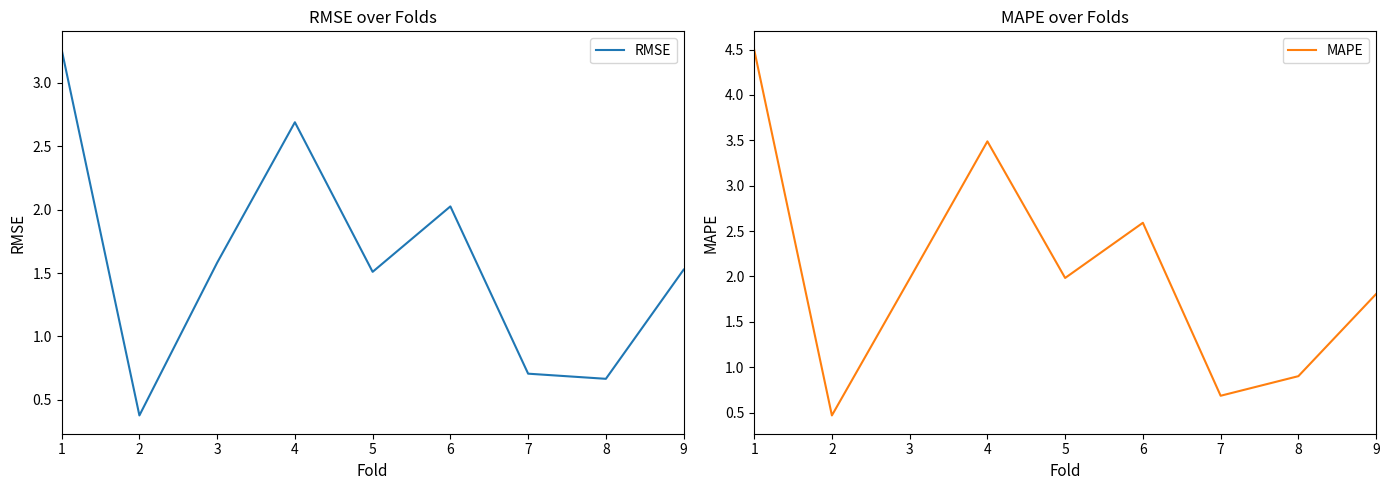

In MAPE, how many points are lower than both neighbors (excluding endpoints)?

3